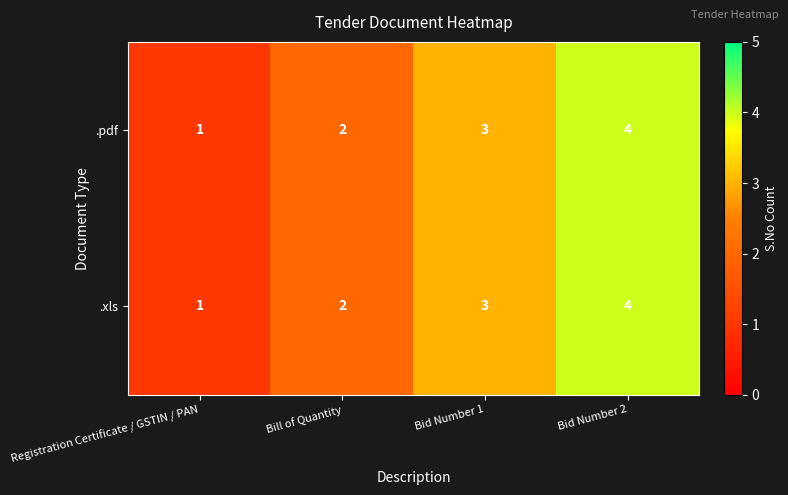

Count the number of categories in the chart.

4